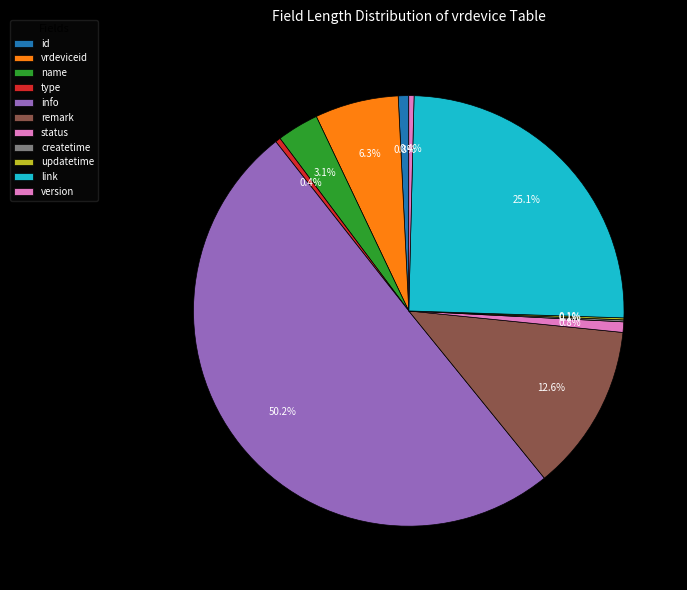

Which has a higher value, remark or createtime?

remark